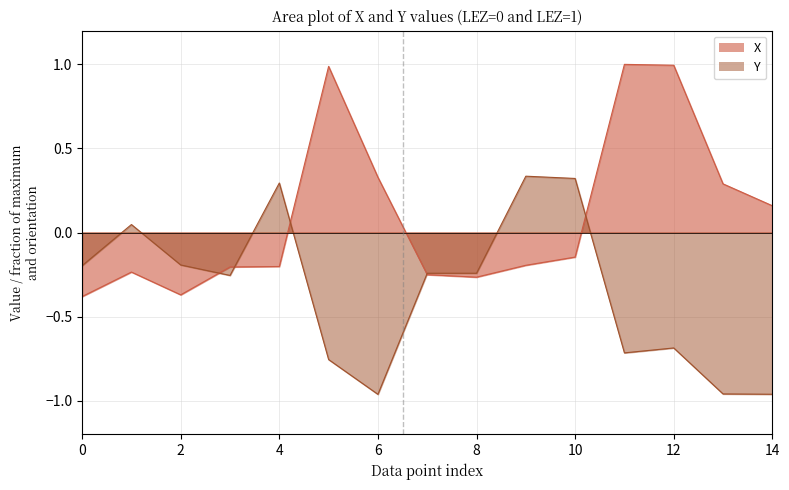

Which series has the largest total across all categories?

X